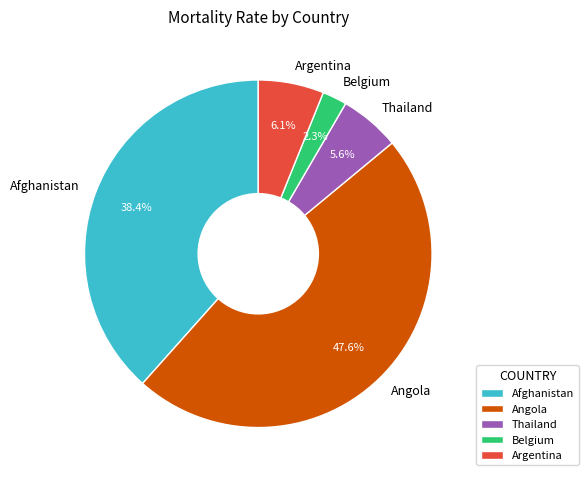

Do Thailand and Argentina together represent more than half of the pie?

No